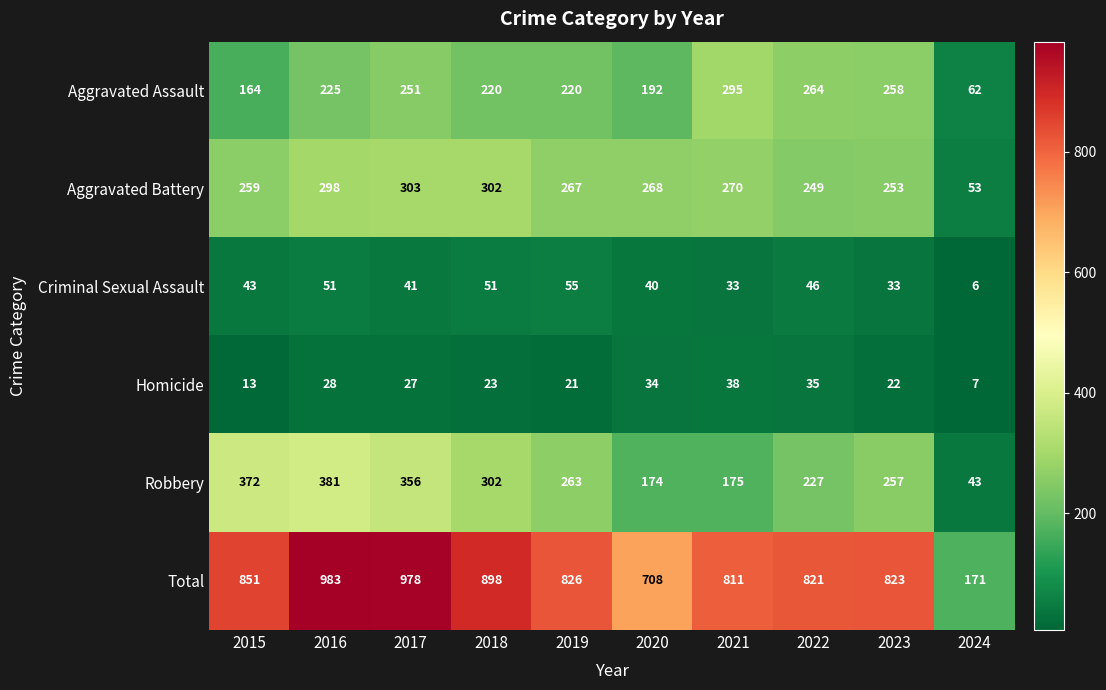

At how many categories does at least one series exceed 471?

9